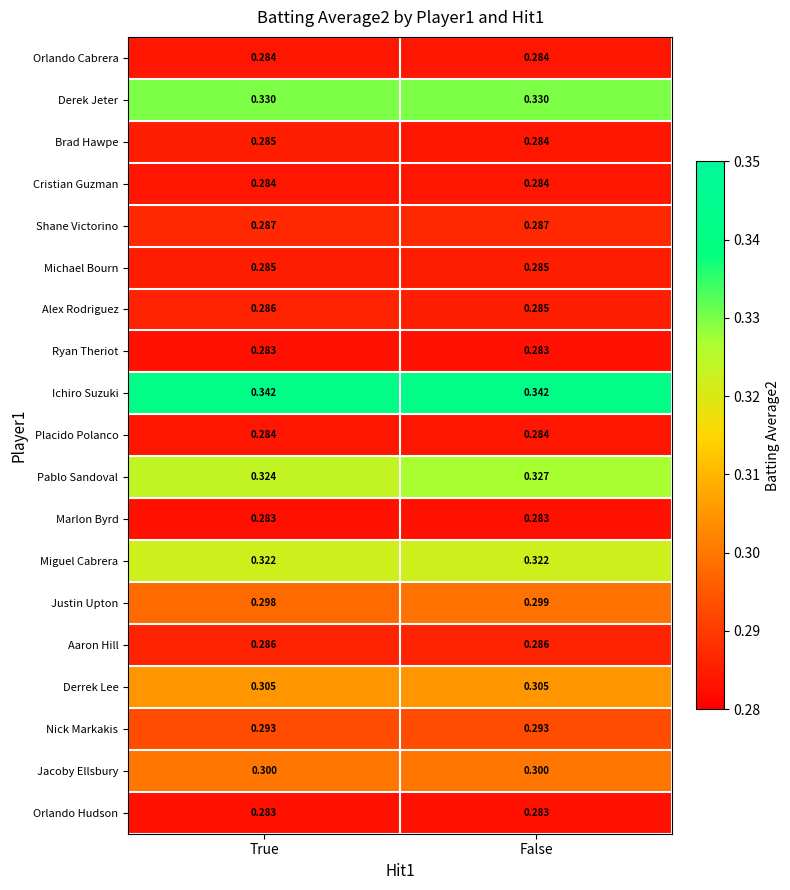

Is the value of Orlando Cabrera at False greater than the value of Derrek Lee at False?

No